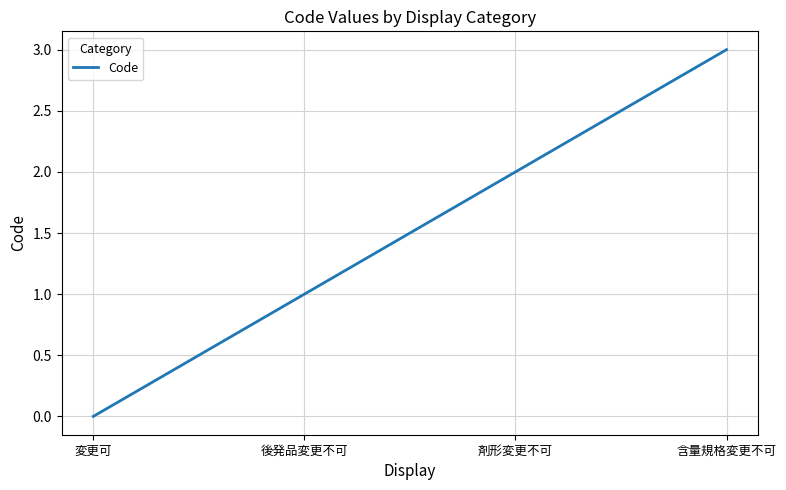

What is the difference between the maximum and minimum values?

3